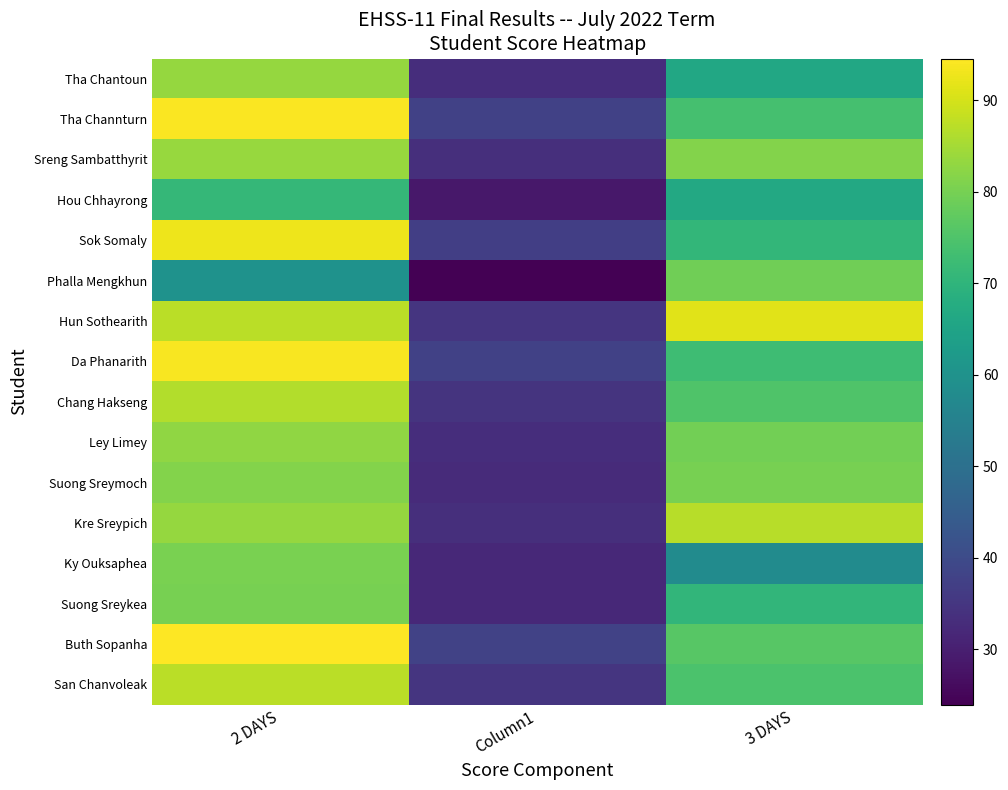

List the labels in order of Hou Chhayrong value, largest first.

2 DAYS, 3 DAYS, Column1